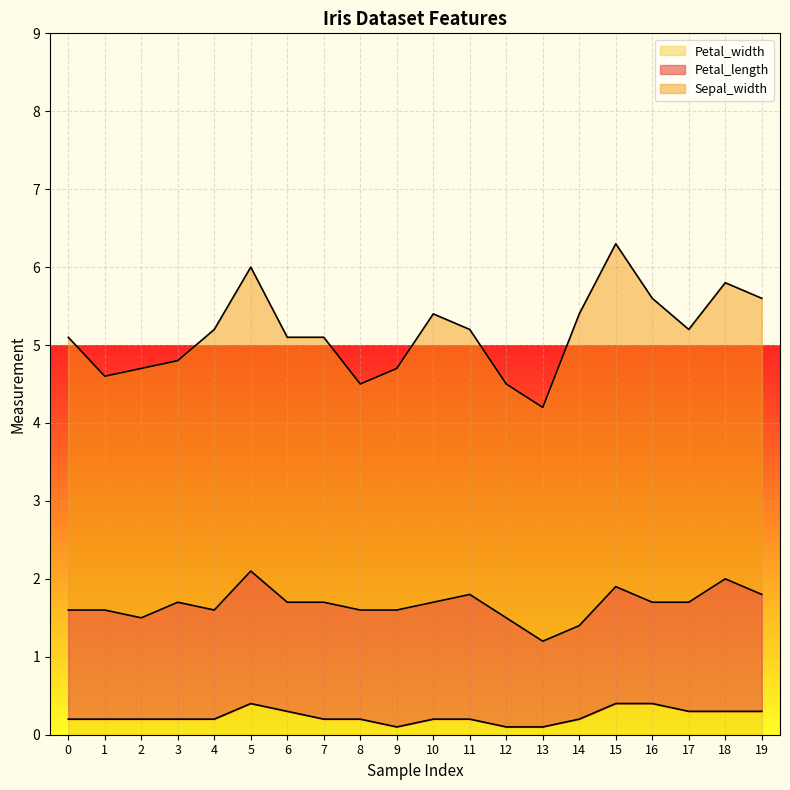

Reading left to right, list all the values displayed in this chart.

Petal_length: 0=1.4	1=1.4	2=1.3	3=1.5	4=1.4	5=1.7	6=1.4	7=1.5	8=1.4	9=1.5	10=1.5	11=1.6	12=1.4	13=1.1	14=1.2	15=1.5	16=1.3	17=1.4	18=1.7	19=1.5
Sepal_width: 0=3.5	1=3.0	2=3.2	3=3.1	4=3.6	5=3.9	6=3.4	7=3.4	8=2.9	9=3.1	10=3.7	11=3.4	12=3.0	13=3.0	14=4.0	15=4.4	16=3.9	17=3.5	18=3.8	19=3.8
Petal_width: 0=0.2	1=0.2	2=0.2	3=0.2	4=0.2	5=0.4	6=0.3	7=0.2	8=0.2	9=0.1	10=0.2	11=0.2	12=0.1	13=0.1	14=0.2	15=0.4	16=0.4	17=0.3	18=0.3	19=0.3